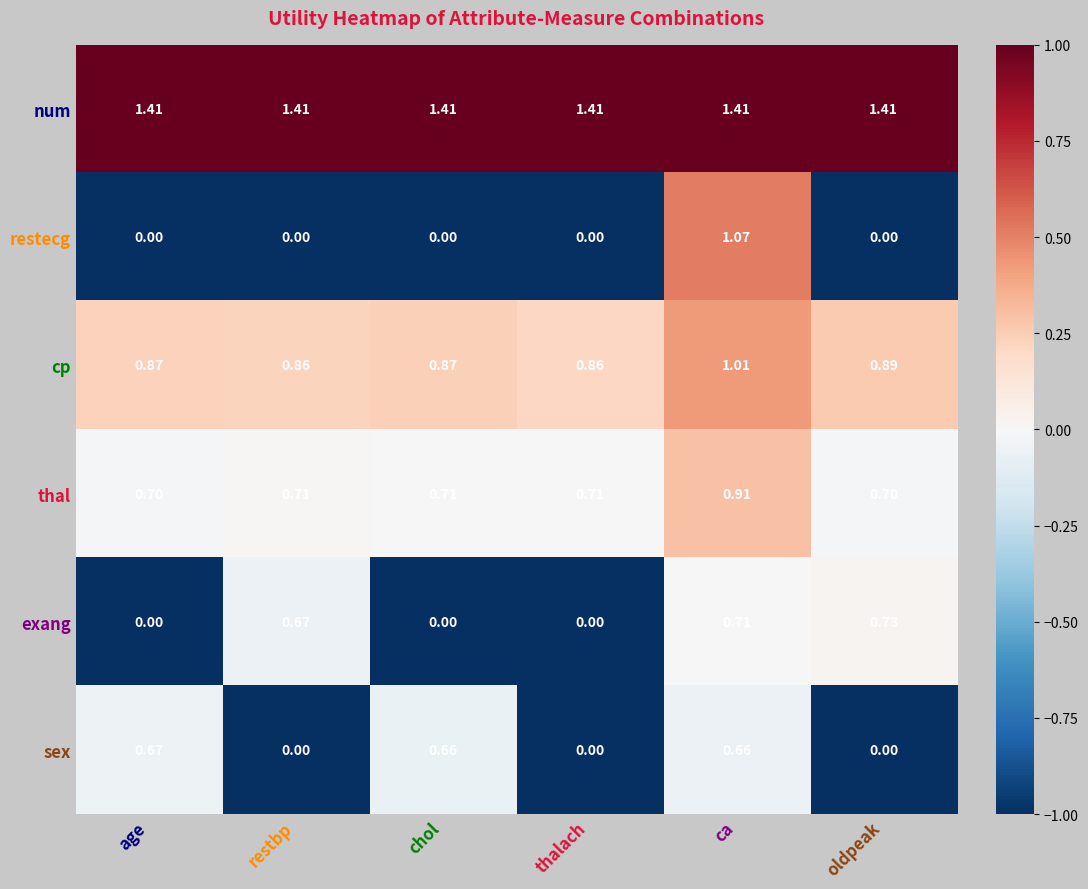

Which series changed the most between chol and thalach?

sex